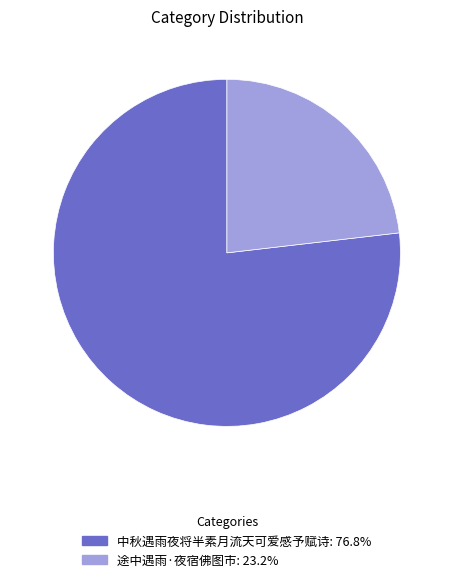

Do 途中遇雨·夜宿佛图市: 23.2% and 中秋遇雨夜将半素月流天可爱感予赋诗: 76.8% together represent more than half of the pie?

Yes